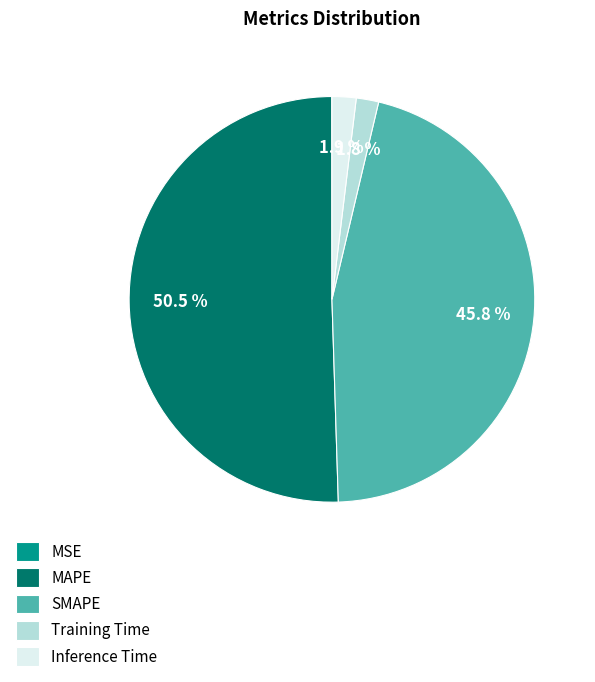

Is Training Time the majority of the pie?

No